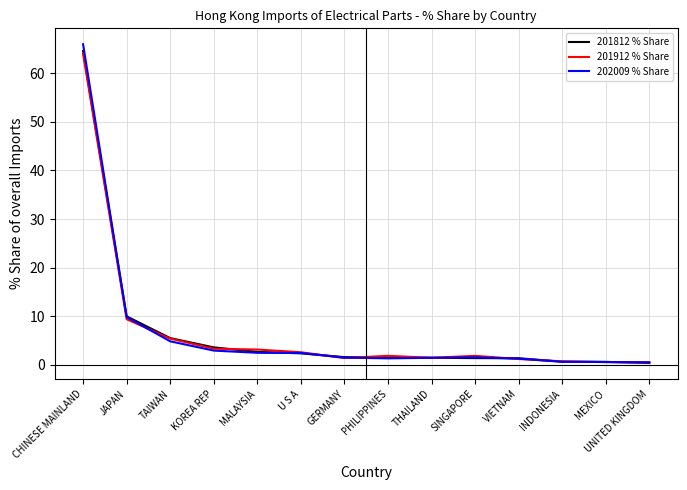

How many categories are shown in the chart?

14